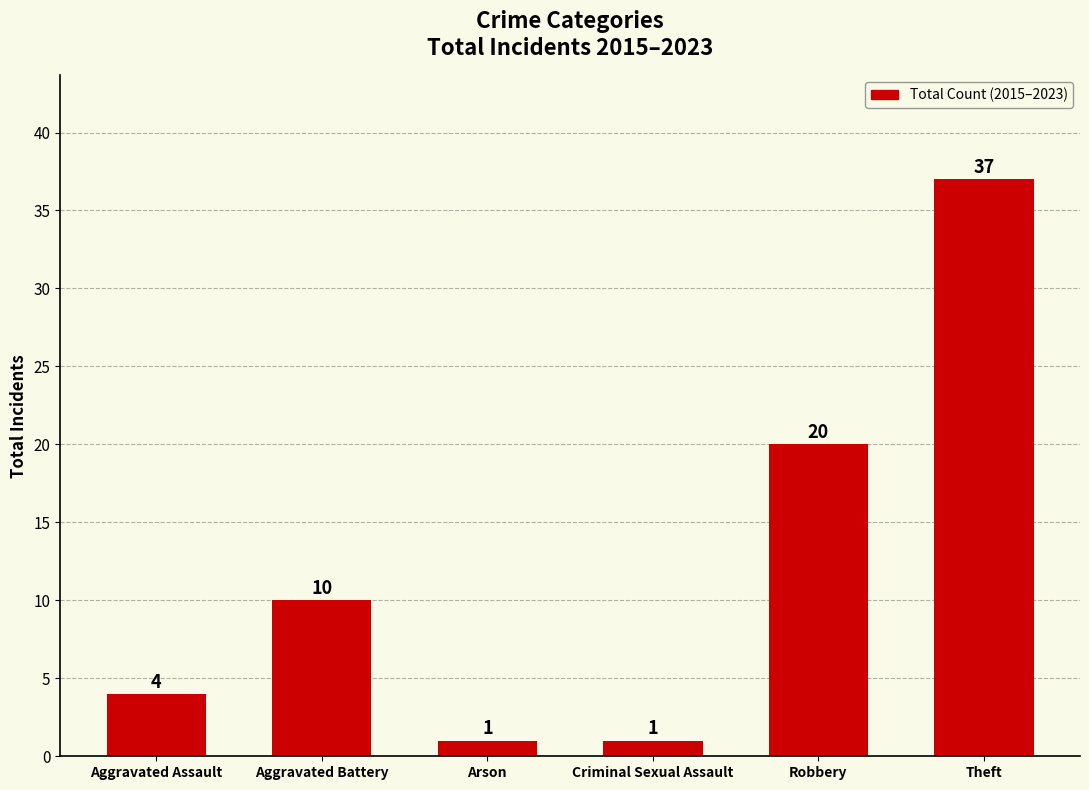

Which category has the highest value across all series?

Theft